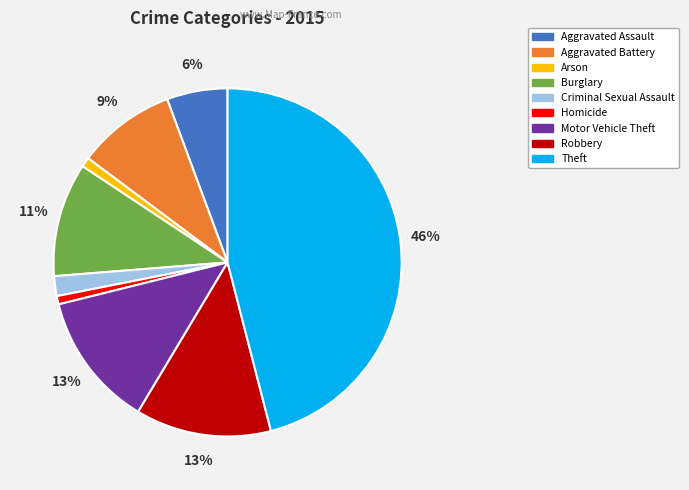

Is the sum of Robbery and Arson greater than half?

No